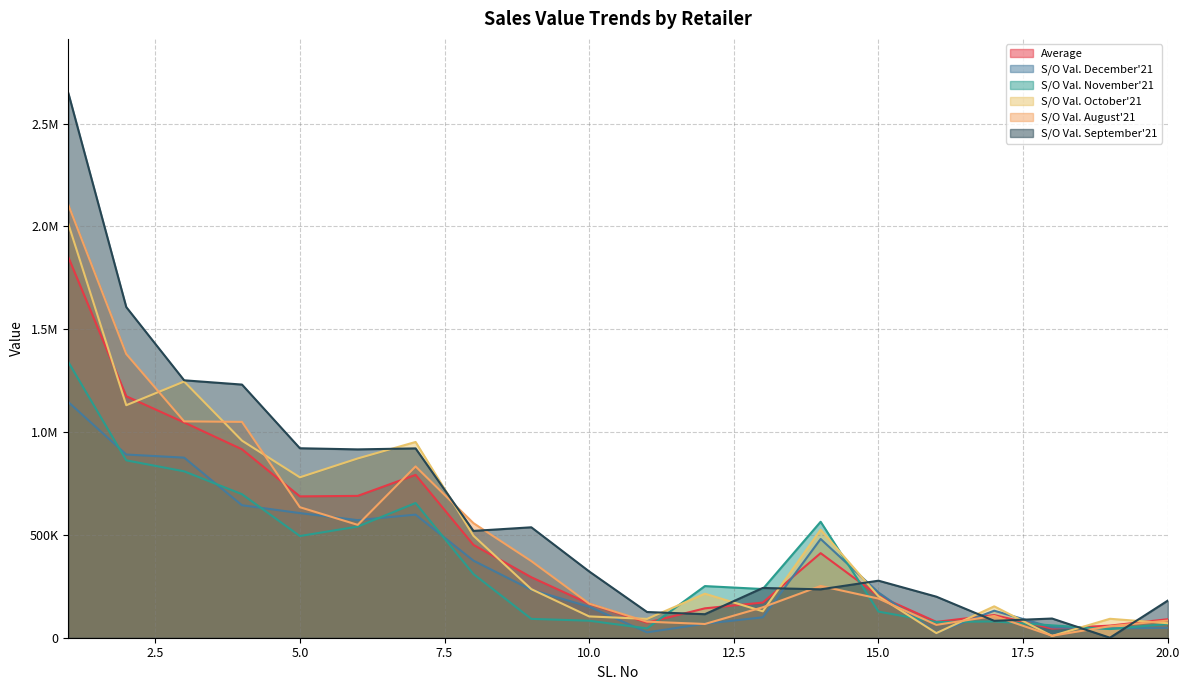

Which series has the largest total across all categories?

S/O Val. September'21